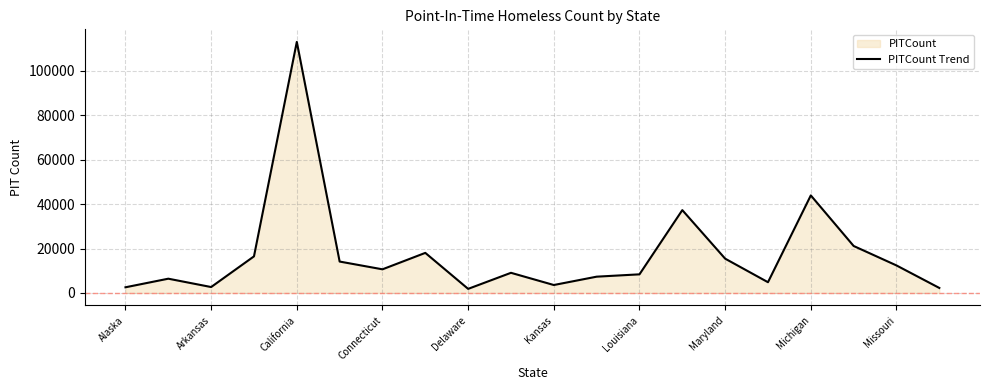

What is the difference between the maximum and minimum values?

111206